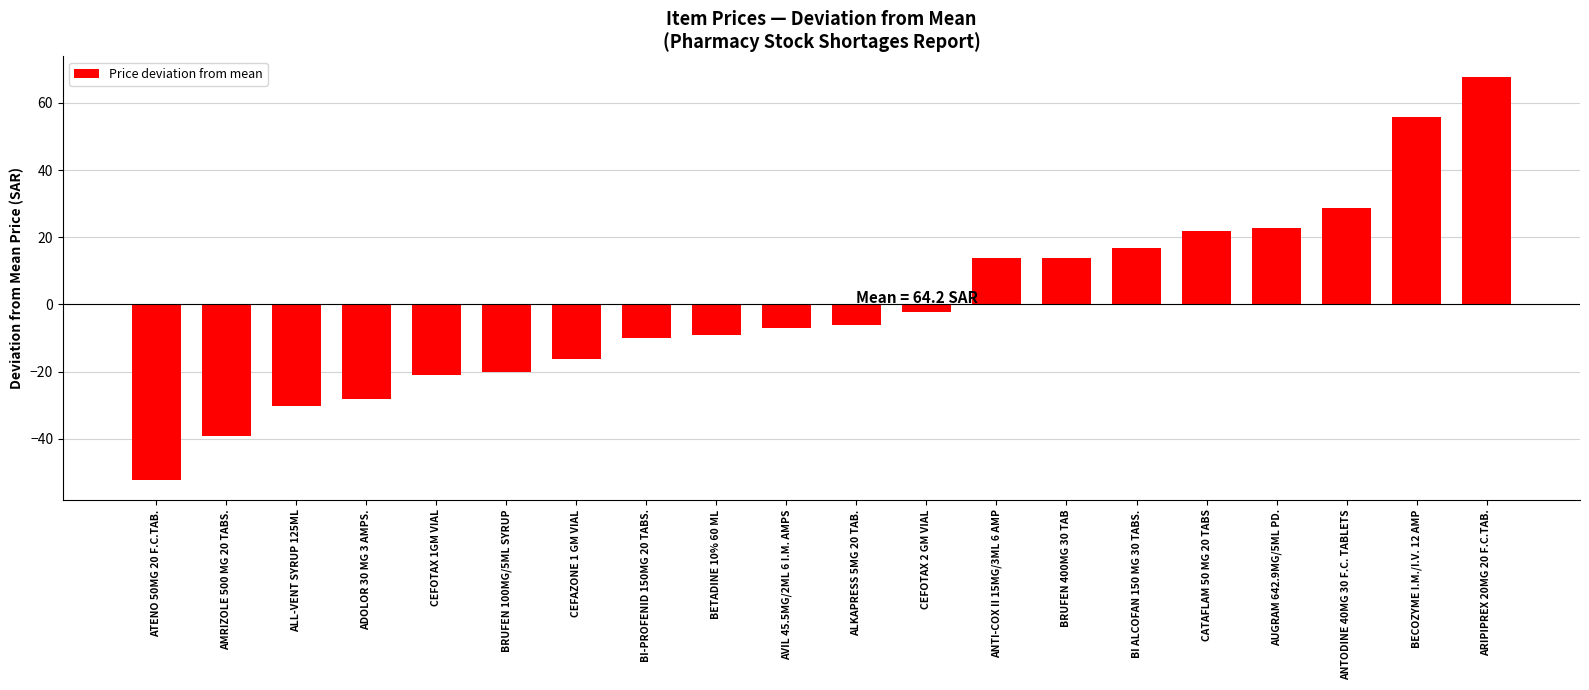

At which category does the chart reach its minimum across all series?

ATENO 50MG 20 F.C.TAB.